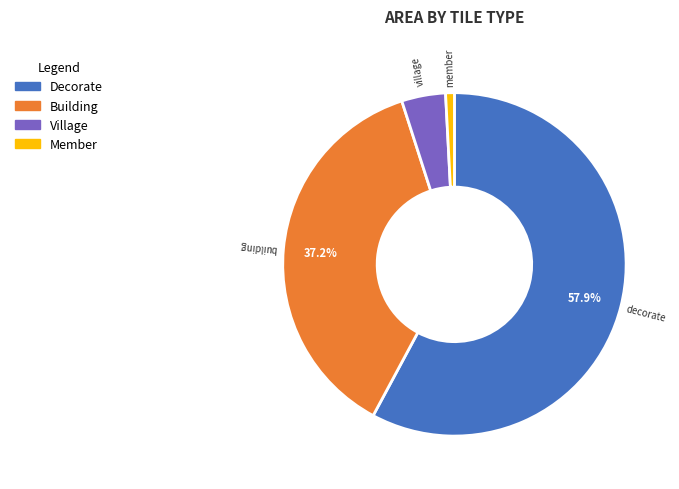

Which slice is the smallest?

member